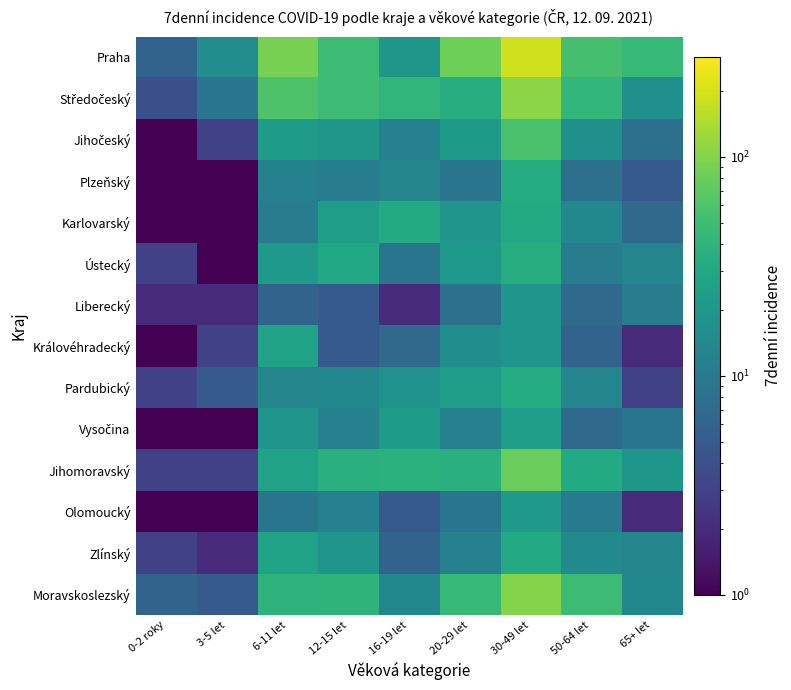

Between 0-2 roky and 3-5 let, which is larger?

3-5 let